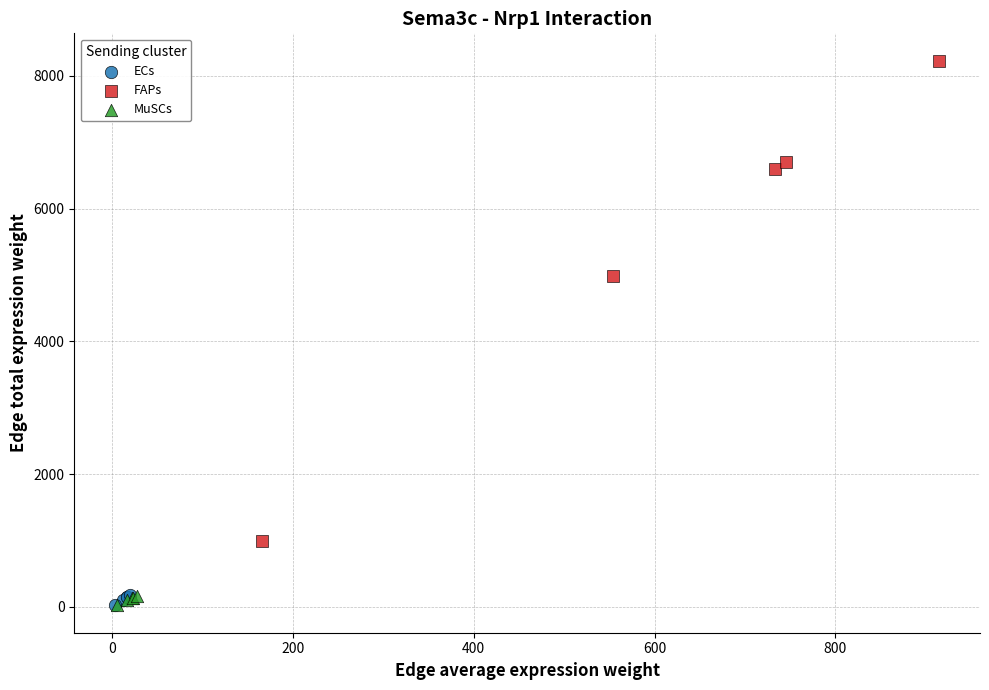

Which series has the largest Y range (max minus min)?

FAPs